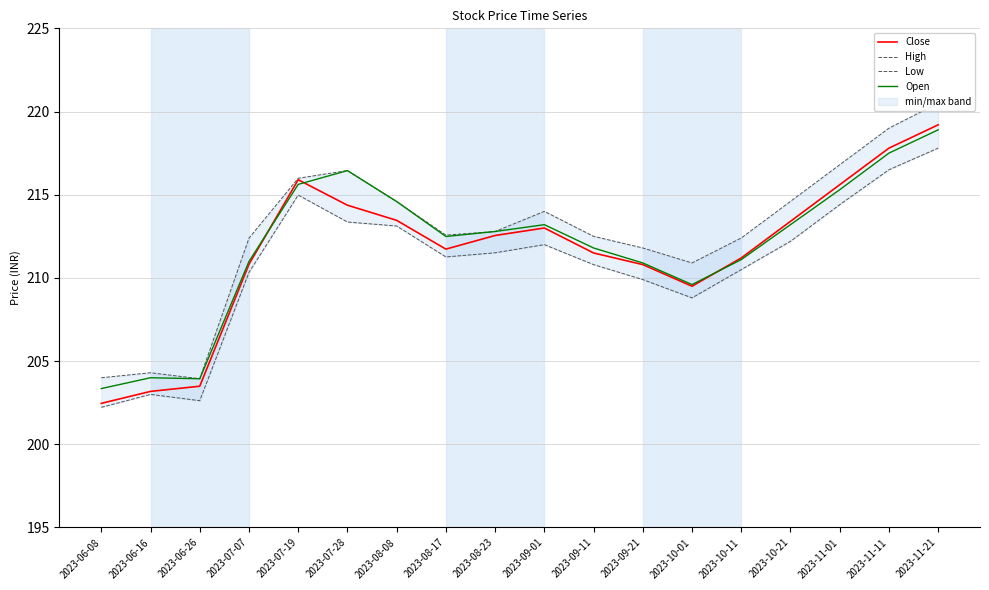

True or false: Low and High intersect in this chart.

False